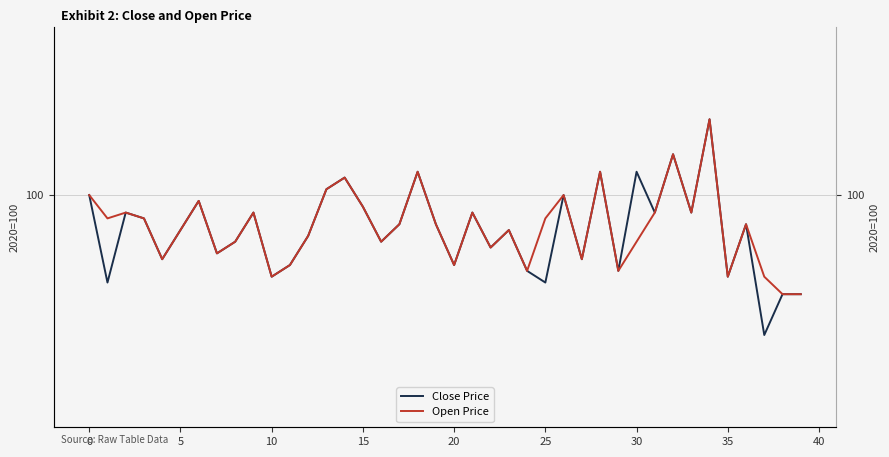

How many categories are shown in the chart?

40